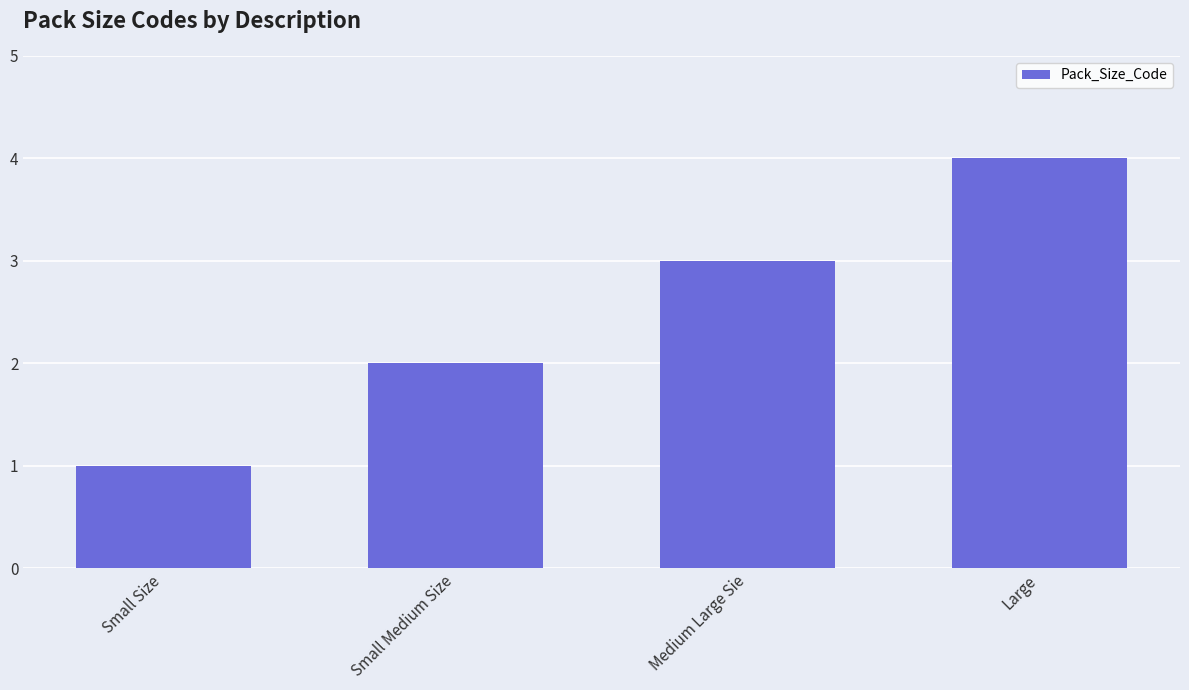

Read the value at Small Size.

1